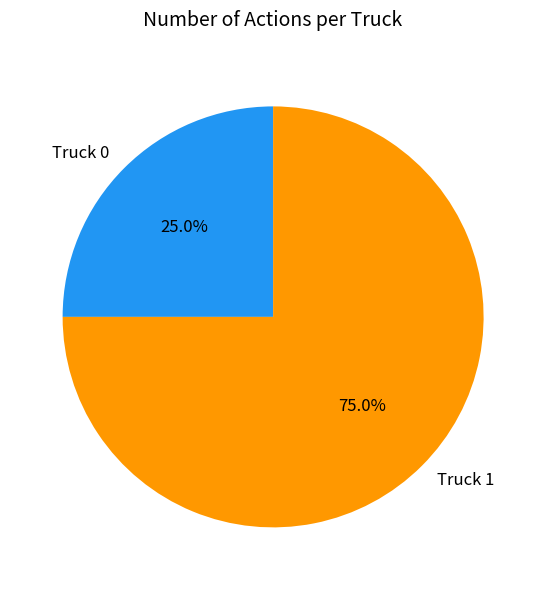

How much of the chart is everything except Truck 0?

75.0%